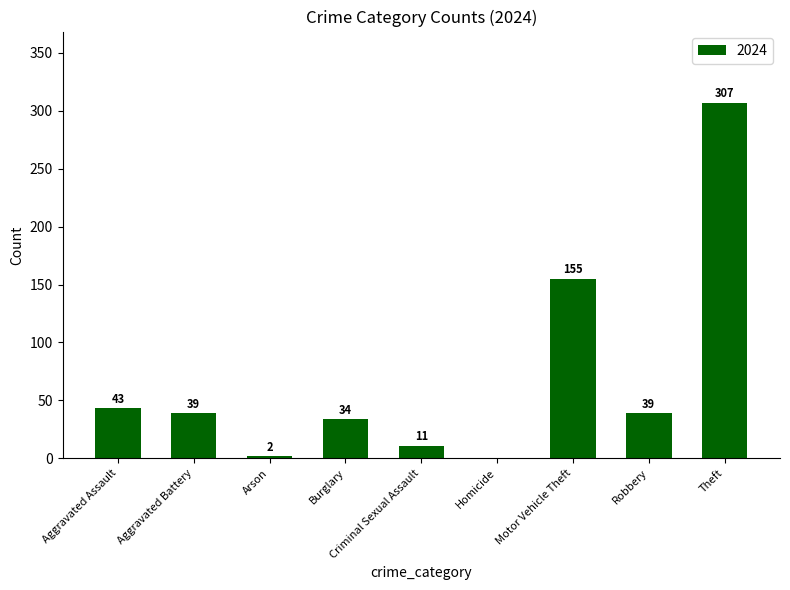

At which label is the value closest to 153?

Motor Vehicle Theft